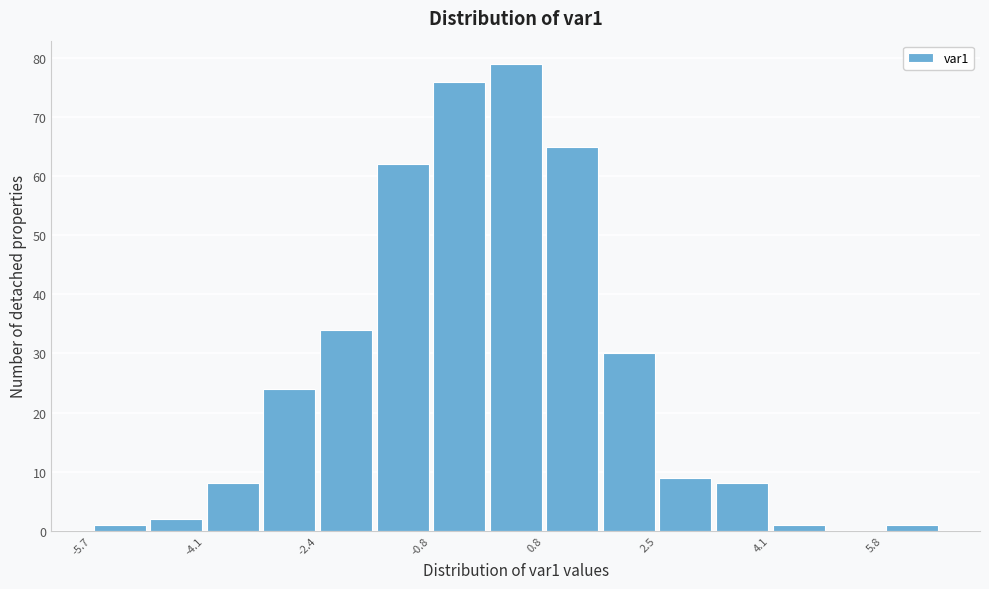

Over which range of the x-axis is the bar tallest?

0.0 to 0.8